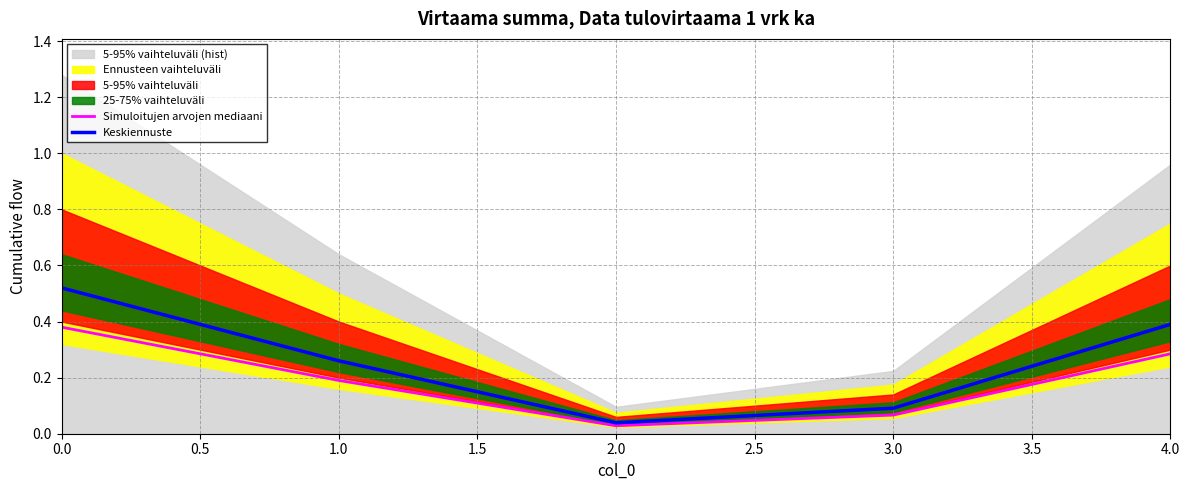

True or false: Keskiennuste has a value of 0.4 at 4.0.

True